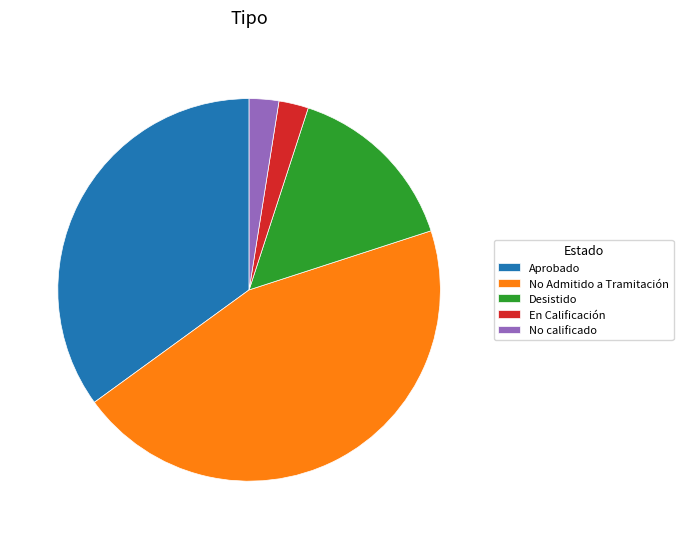

What is the ratio of the value at Desistido to the value at No calificado?

6.0